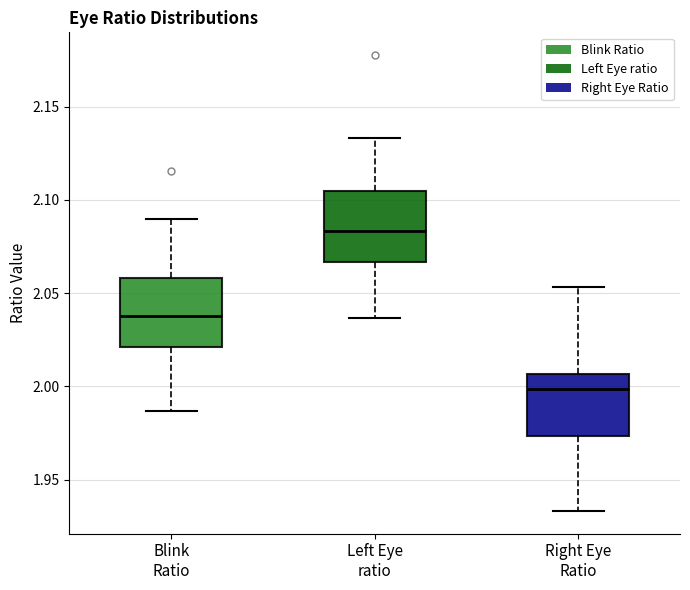

Reading left to right, transcribe this box plot: for each box, give where its median line is, the range the box spans, and where its two whiskers end, as read against the y-axis. The values are not printed on the chart, so give them approximately, as read against the axis.

Blink Ratio: median 2.040, box 2.020 to 2.060, whiskers 1.985 to 2.090
Left Eye ratio: median 2.085, box 2.065 to 2.105, whiskers 2.035 to 2.135
Right Eye Ratio: median 2.000, box 1.975 to 2.005, whiskers 1.935 to 2.055